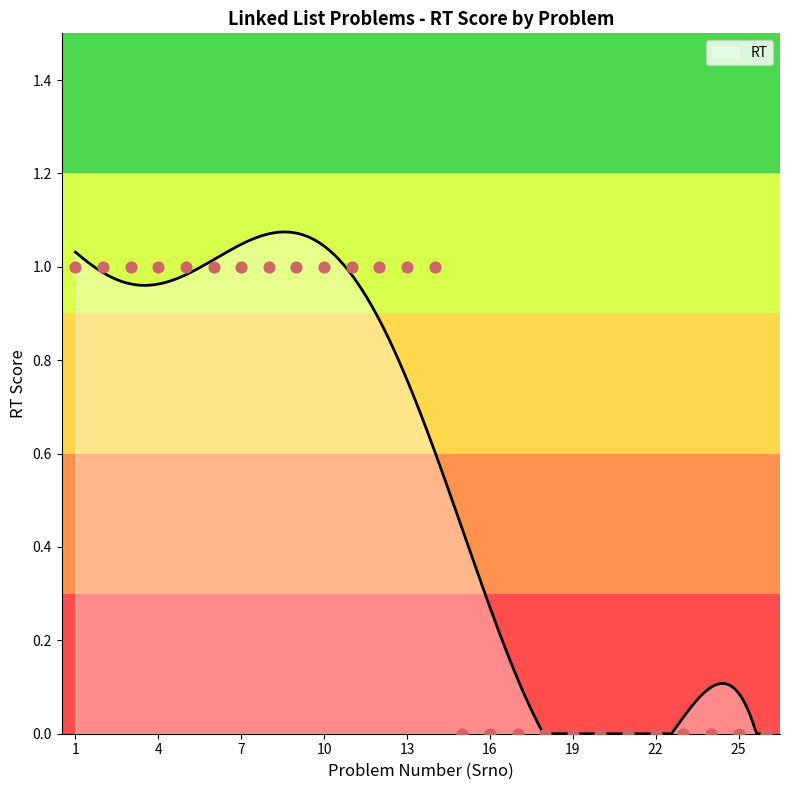

What is the ratio of the value at 13 to the value at 2?

1.0